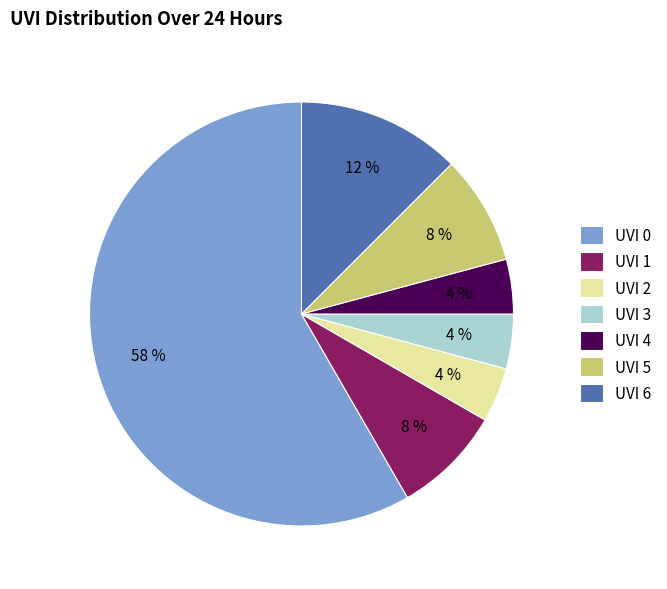

The UVI 6 slice represents 23% of the pie. True or false?

False